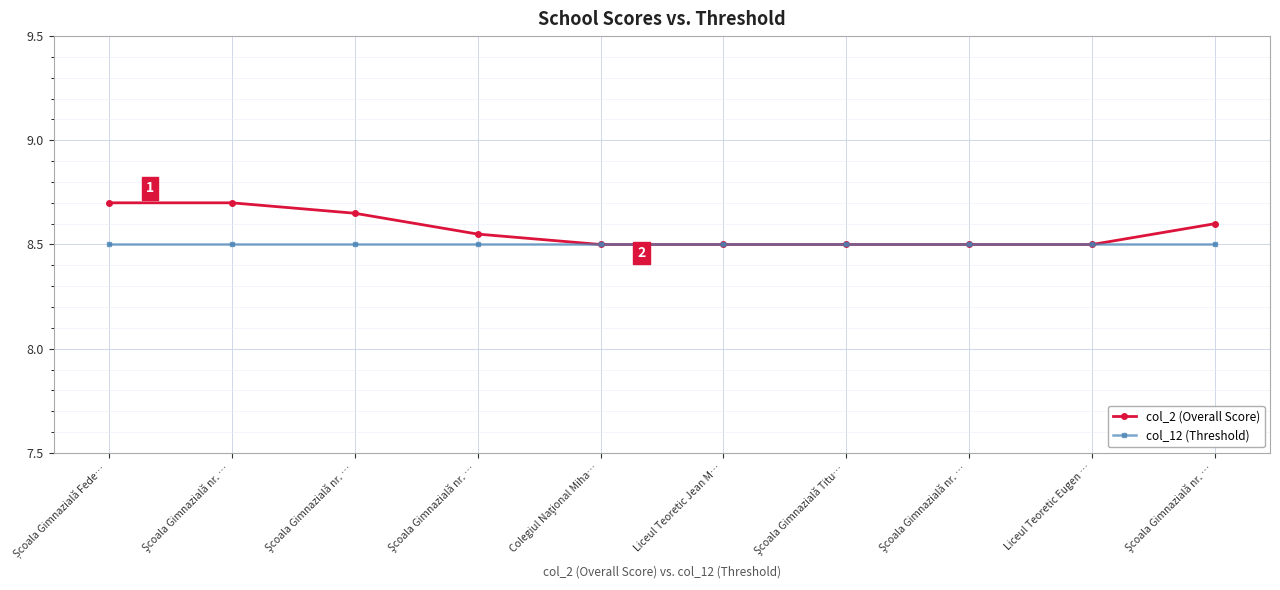

Is this an area chart (filled region under the line)?

No